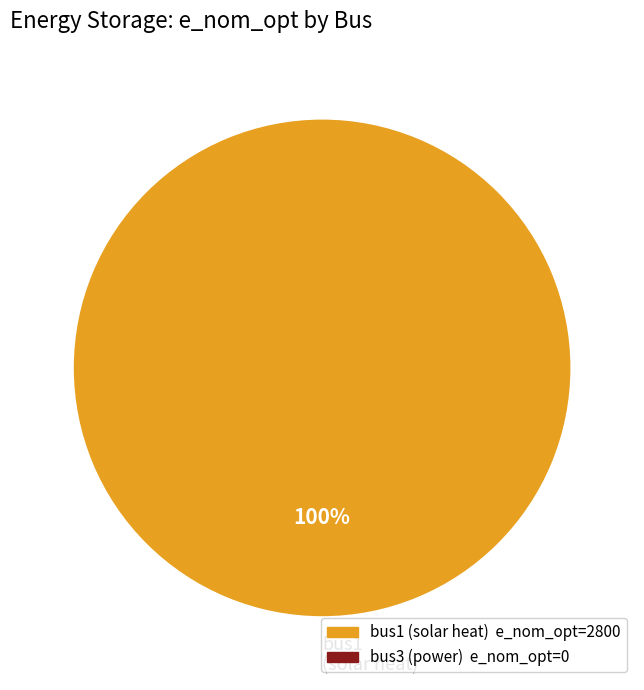

Rank the categories by value from lowest to highest.

bus1 (solar heat)